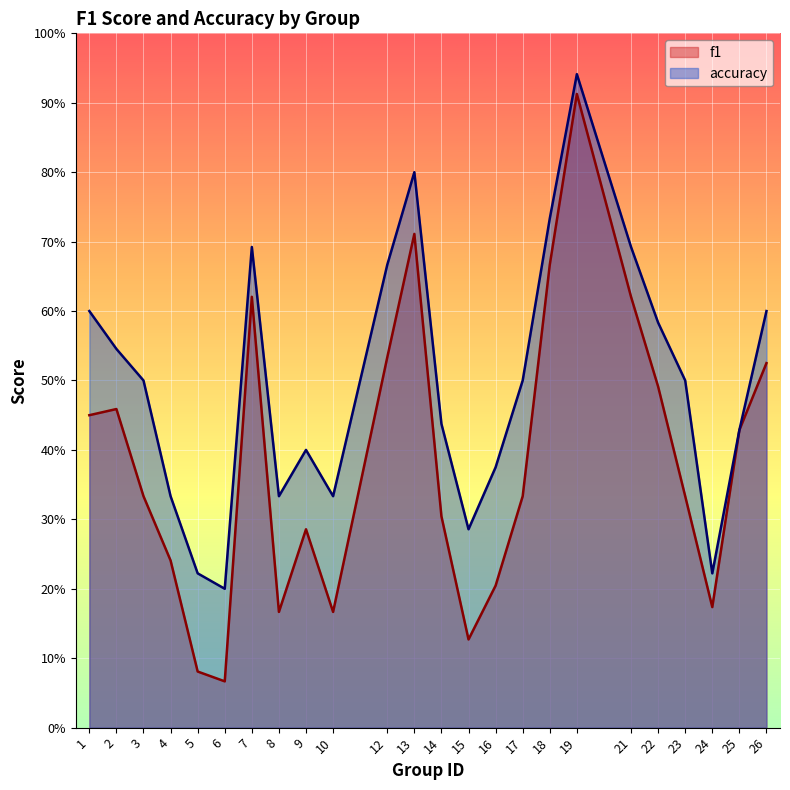

The f1 series shows 0.1 at 9. True or false?

False